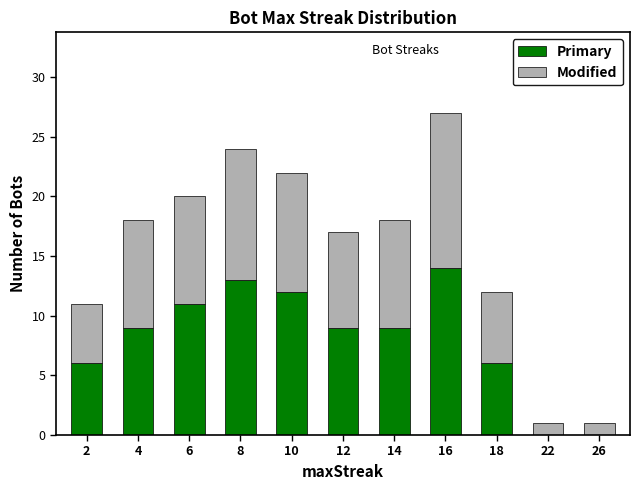

Is it true that Primary equals 6 at 22?

False